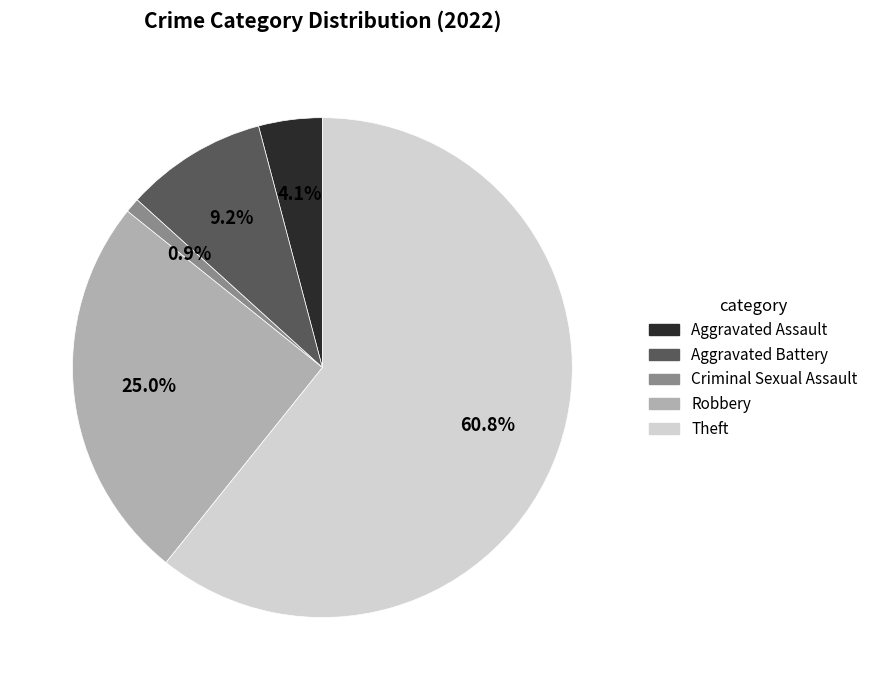

The Theft slice represents 61% of the pie. True or false?

True